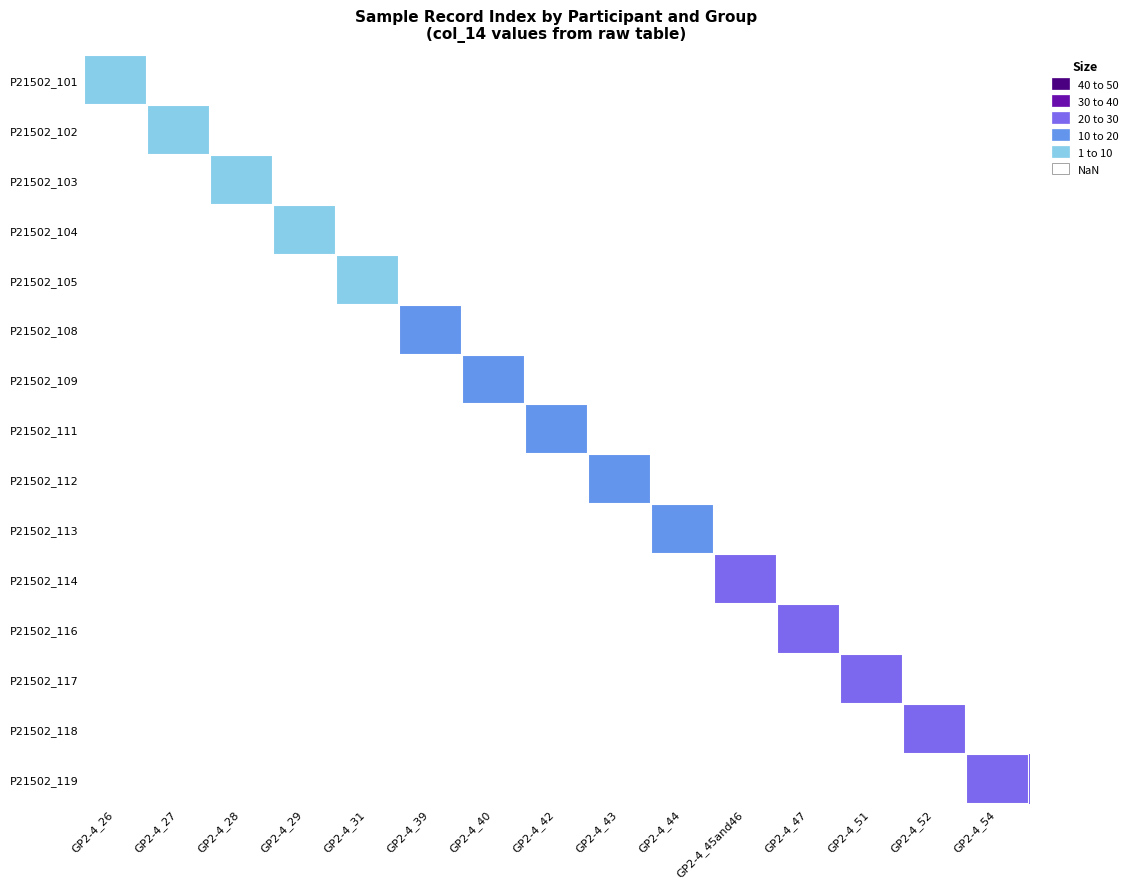

Reading right to left, list all the values displayed in this chart.

P21502_101: GP2-4_54=0	GP2-4_52=0	GP2-4_51=0	GP2-4_47=0	GP2-4_45and46=0	GP2-4_44=0	GP2-4_43=0	GP2-4_42=0	GP2-4_40=0	GP2-4_39=0	GP2-4_31=0	GP2-4_29=0	GP2-4_28=0	GP2-4_27=0	GP2-4_26=1
P21502_102: GP2-4_54=0	GP2-4_52=0	GP2-4_51=0	GP2-4_47=0	GP2-4_45and46=0	GP2-4_44=0	GP2-4_43=0	GP2-4_42=0	GP2-4_40=0	GP2-4_39=0	GP2-4_31=0	GP2-4_29=0	GP2-4_28=0	GP2-4_27=3	GP2-4_26=0
P21502_103: GP2-4_54=0	GP2-4_52=0	GP2-4_51=0	GP2-4_47=0	GP2-4_45and46=0	GP2-4_44=0	GP2-4_43=0	GP2-4_42=0	GP2-4_40=0	GP2-4_39=0	GP2-4_31=0	GP2-4_29=0	GP2-4_28=5	GP2-4_27=0	GP2-4_26=0
P21502_104: GP2-4_54=0	GP2-4_52=0	GP2-4_51=0	GP2-4_47=0	GP2-4_45and46=0	GP2-4_44=0	GP2-4_43=0	GP2-4_42=0	GP2-4_40=0	GP2-4_39=0	GP2-4_31=0	GP2-4_29=7	GP2-4_28=0	GP2-4_27=0	GP2-4_26=0
P21502_105: GP2-4_54=0	GP2-4_52=0	GP2-4_51=0	GP2-4_47=0	GP2-4_45and46=0	GP2-4_44=0	GP2-4_43=0	GP2-4_42=0	GP2-4_40=0	GP2-4_39=0	GP2-4_31=9	GP2-4_29=0	GP2-4_28=0	GP2-4_27=0	GP2-4_26=0
P21502_108: GP2-4_54=0	GP2-4_52=0	GP2-4_51=0	GP2-4_47=0	GP2-4_45and46=0	GP2-4_44=0	GP2-4_43=0	GP2-4_42=0	GP2-4_40=0	GP2-4_39=11	GP2-4_31=0	GP2-4_29=0	GP2-4_28=0	GP2-4_27=0	GP2-4_26=0
P21502_109: GP2-4_54=0	GP2-4_52=0	GP2-4_51=0	GP2-4_47=0	GP2-4_45and46=0	GP2-4_44=0	GP2-4_43=0	GP2-4_42=0	GP2-4_40=13	GP2-4_39=0	GP2-4_31=0	GP2-4_29=0	GP2-4_28=0	GP2-4_27=0	GP2-4_26=0
P21502_111: GP2-4_54=0	GP2-4_52=0	GP2-4_51=0	GP2-4_47=0	GP2-4_45and46=0	GP2-4_44=0	GP2-4_43=0	GP2-4_42=15	GP2-4_40=0	GP2-4_39=0	GP2-4_31=0	GP2-4_29=0	GP2-4_28=0	GP2-4_27=0	GP2-4_26=0
P21502_112: GP2-4_54=0	GP2-4_52=0	GP2-4_51=0	GP2-4_47=0	GP2-4_45and46=0	GP2-4_44=0	GP2-4_43=17	GP2-4_42=0	GP2-4_40=0	GP2-4_39=0	GP2-4_31=0	GP2-4_29=0	GP2-4_28=0	GP2-4_27=0	GP2-4_26=0
P21502_113: GP2-4_54=0	GP2-4_52=0	GP2-4_51=0	GP2-4_47=0	GP2-4_45and46=0	GP2-4_44=19	GP2-4_43=0	GP2-4_42=0	GP2-4_40=0	GP2-4_39=0	GP2-4_31=0	GP2-4_29=0	GP2-4_28=0	GP2-4_27=0	GP2-4_26=0
P21502_114: GP2-4_54=0	GP2-4_52=0	GP2-4_51=0	GP2-4_47=0	GP2-4_45and46=21	GP2-4_44=0	GP2-4_43=0	GP2-4_42=0	GP2-4_40=0	GP2-4_39=0	GP2-4_31=0	GP2-4_29=0	GP2-4_28=0	GP2-4_27=0	GP2-4_26=0
P21502_116: GP2-4_54=0	GP2-4_52=0	GP2-4_51=0	GP2-4_47=23	GP2-4_45and46=0	GP2-4_44=0	GP2-4_43=0	GP2-4_42=0	GP2-4_40=0	GP2-4_39=0	GP2-4_31=0	GP2-4_29=0	GP2-4_28=0	GP2-4_27=0	GP2-4_26=0
P21502_117: GP2-4_54=0	GP2-4_52=0	GP2-4_51=25	GP2-4_47=0	GP2-4_45and46=0	GP2-4_44=0	GP2-4_43=0	GP2-4_42=0	GP2-4_40=0	GP2-4_39=0	GP2-4_31=0	GP2-4_29=0	GP2-4_28=0	GP2-4_27=0	GP2-4_26=0
P21502_118: GP2-4_54=0	GP2-4_52=27	GP2-4_51=0	GP2-4_47=0	GP2-4_45and46=0	GP2-4_44=0	GP2-4_43=0	GP2-4_42=0	GP2-4_40=0	GP2-4_39=0	GP2-4_31=0	GP2-4_29=0	GP2-4_28=0	GP2-4_27=0	GP2-4_26=0
P21502_119: GP2-4_54=29	GP2-4_52=0	GP2-4_51=0	GP2-4_47=0	GP2-4_45and46=0	GP2-4_44=0	GP2-4_43=0	GP2-4_42=0	GP2-4_40=0	GP2-4_39=0	GP2-4_31=0	GP2-4_29=0	GP2-4_28=0	GP2-4_27=0	GP2-4_26=0